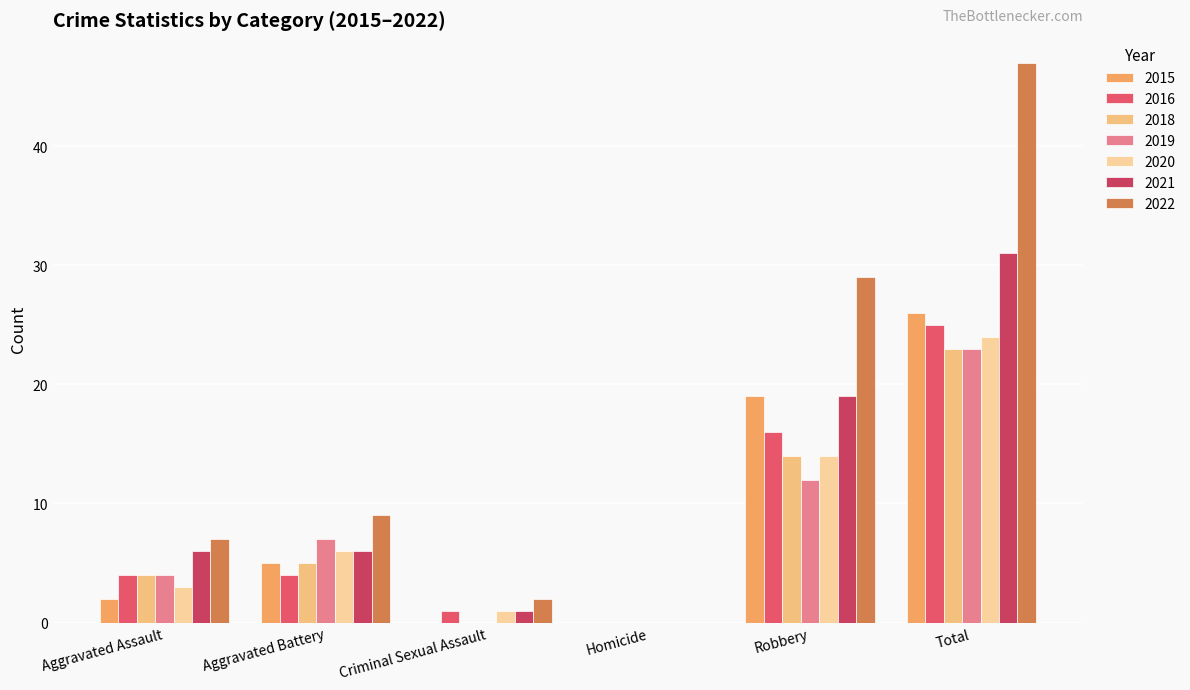

Are the bars grouped side by side (vs. stacked)?

Yes